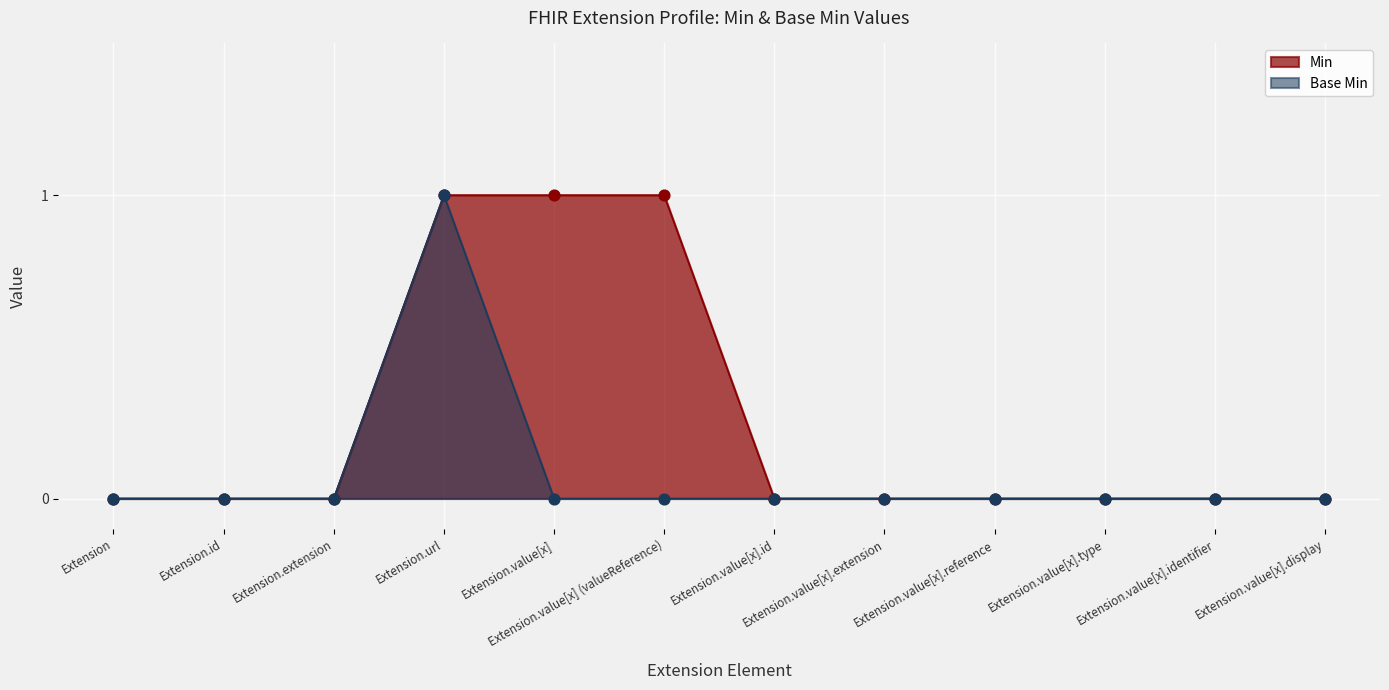

At how many categories does at least one series exceed 0?

3